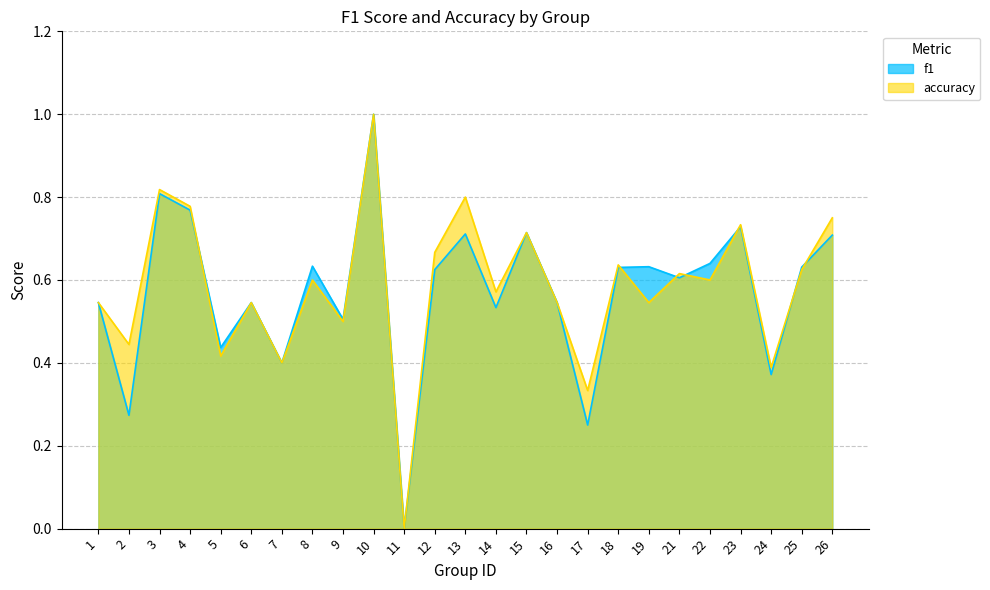

Which series has the largest total across all categories?

accuracy